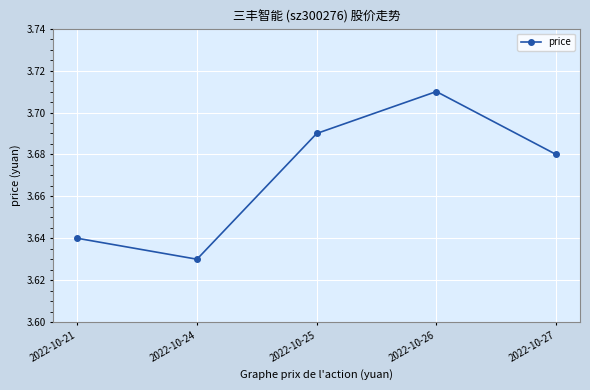

Which has a higher value, 2022-10-27 or 2022-10-25?

2022-10-25